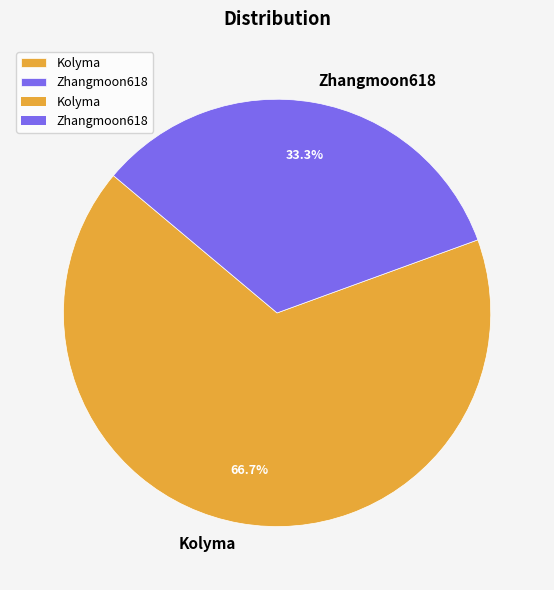

What percentage is the Zhangmoon618 slice, to the nearest percent?

33%